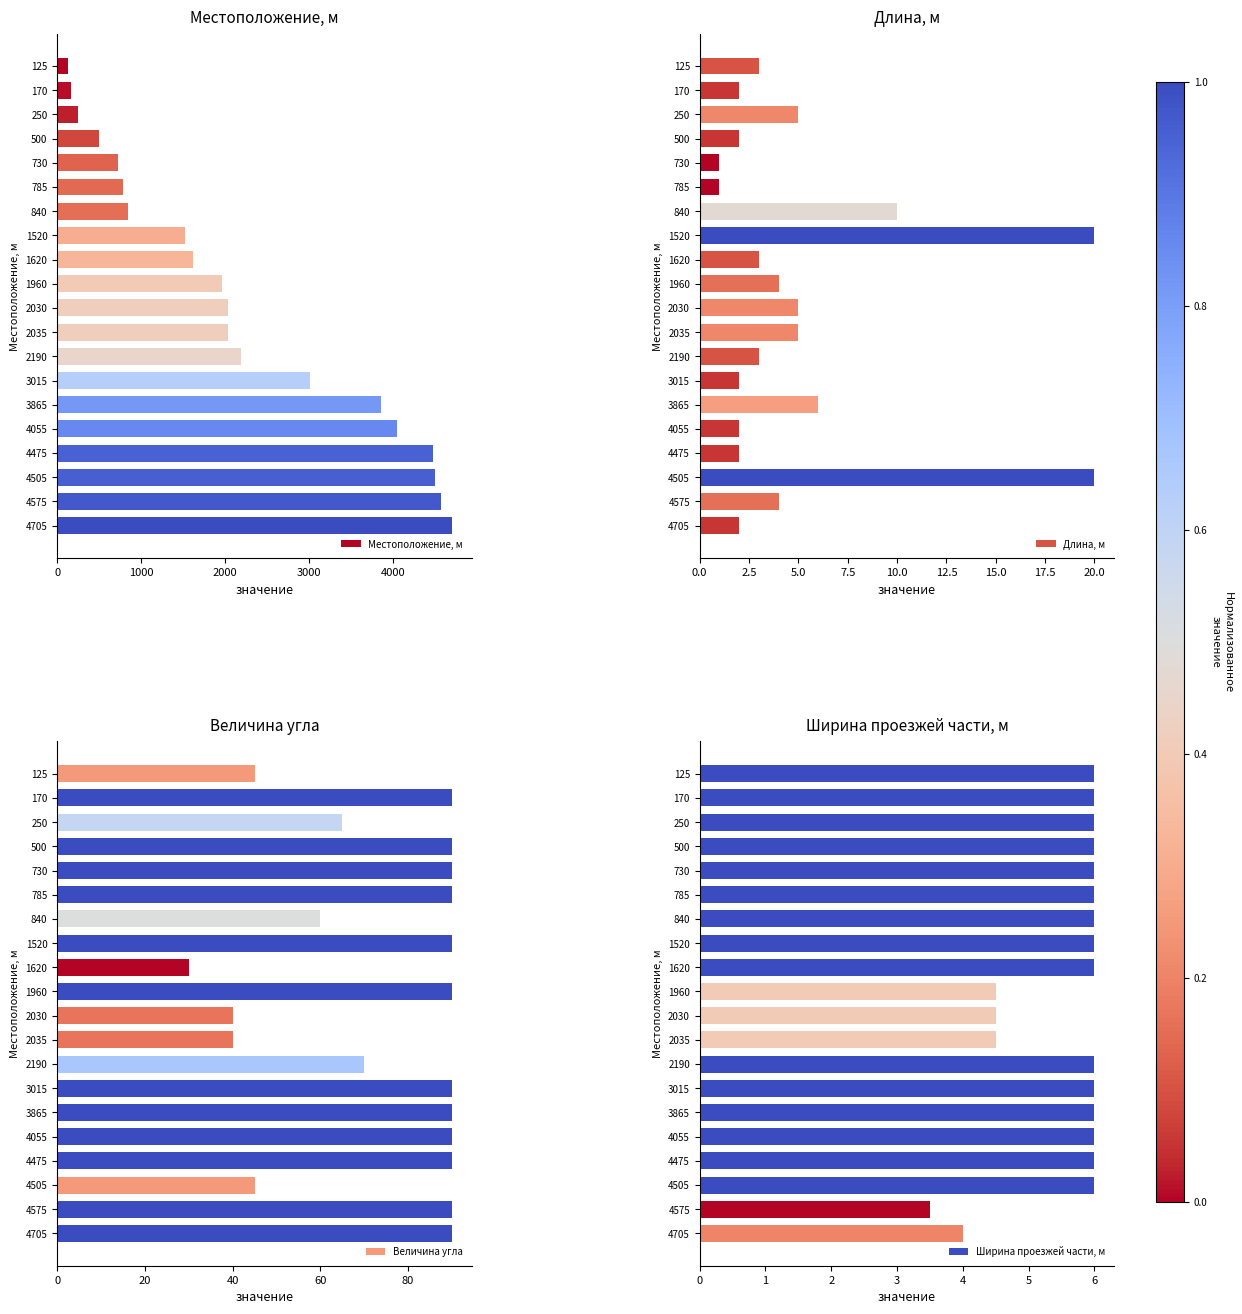

List the series in order of their peak value, highest first.

Местоположение, м, Величина угла, Длина, м, Ширина проезжей части, м